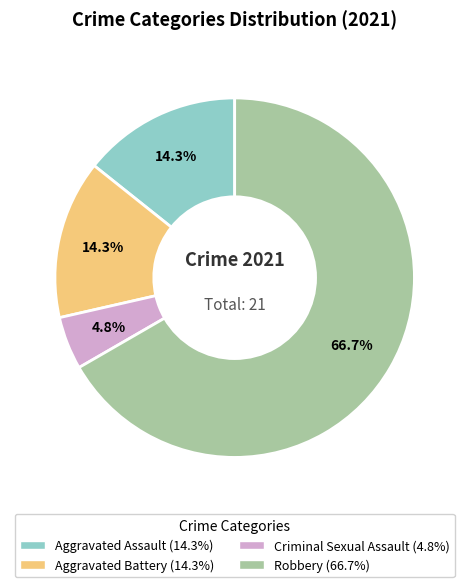

What percentage is the Aggravated Assault slice, to the nearest percent?

14%